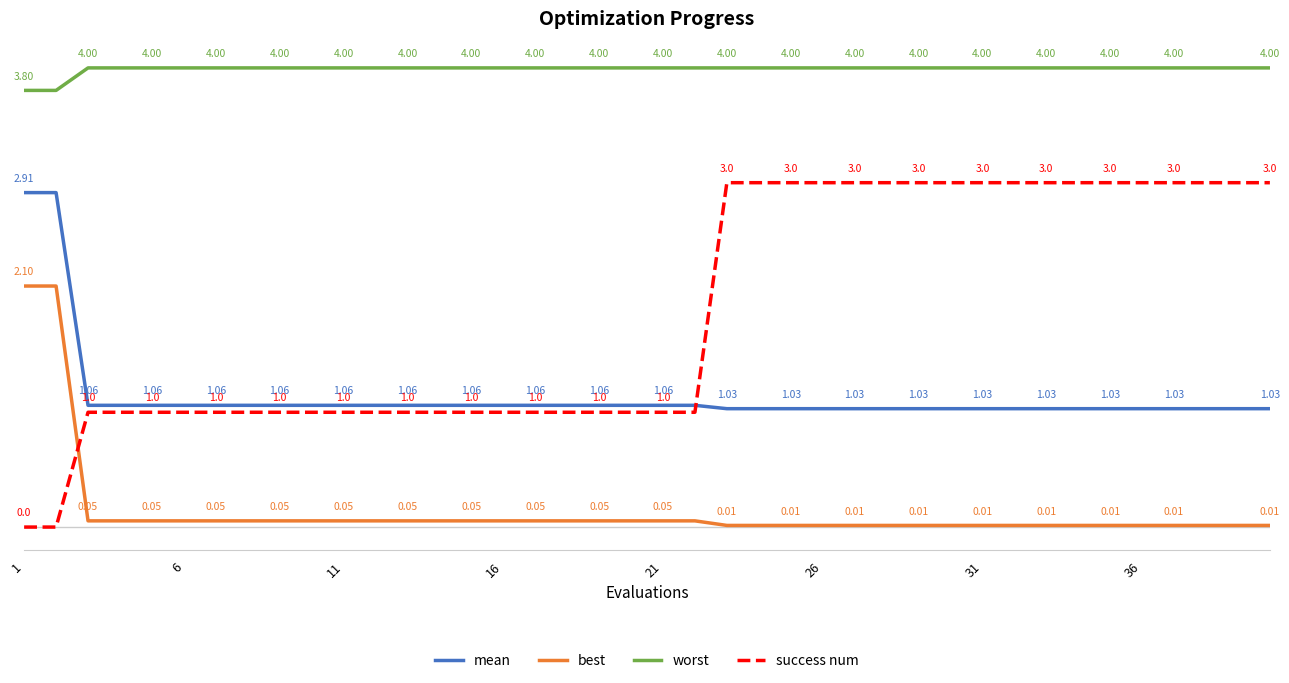

What are all the series names shown in the legend?

mean, best, worst, success num